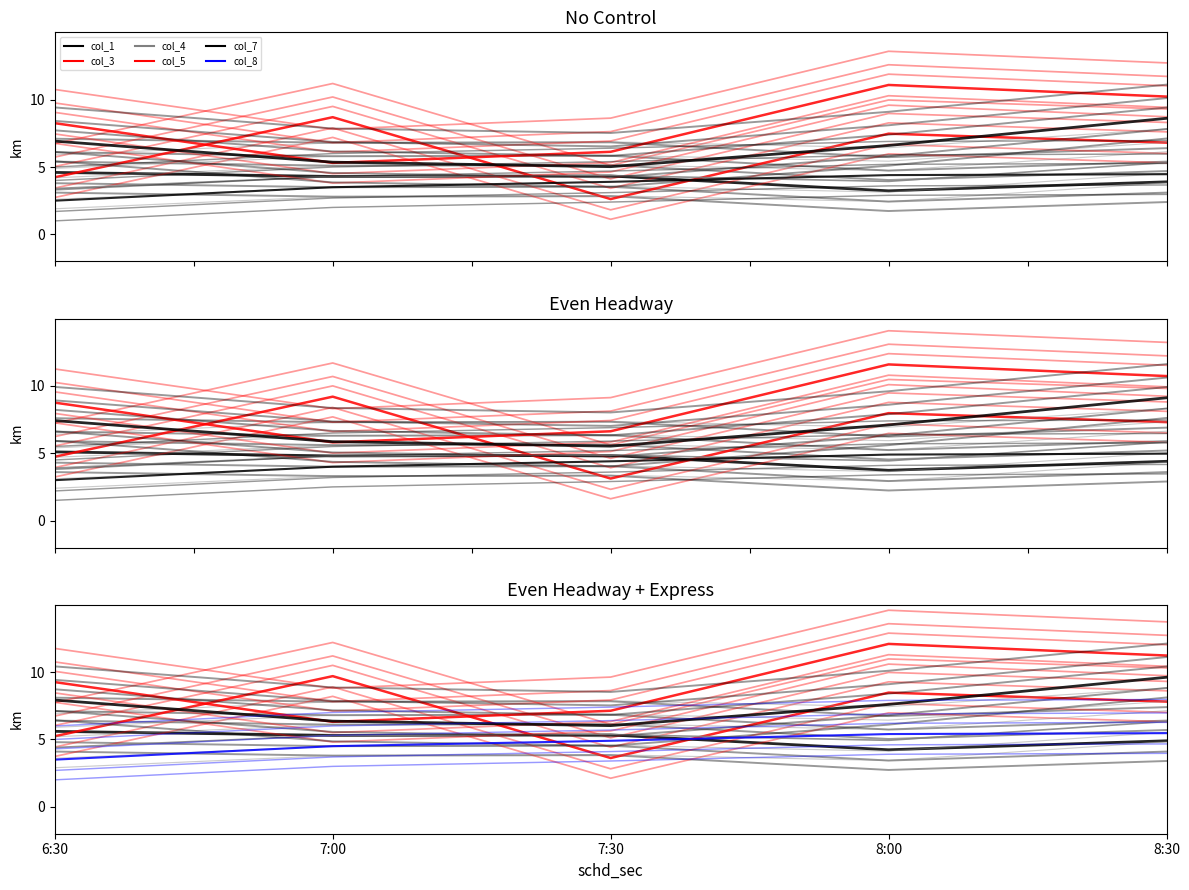

How many data points in col_8 are above 4?

4